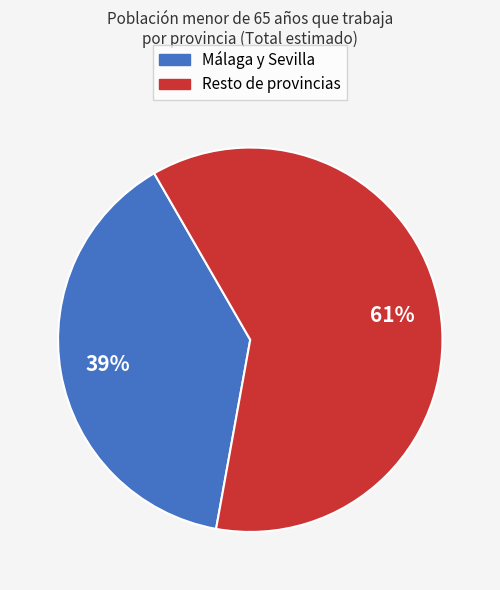

Count the number of slices in the pie.

2